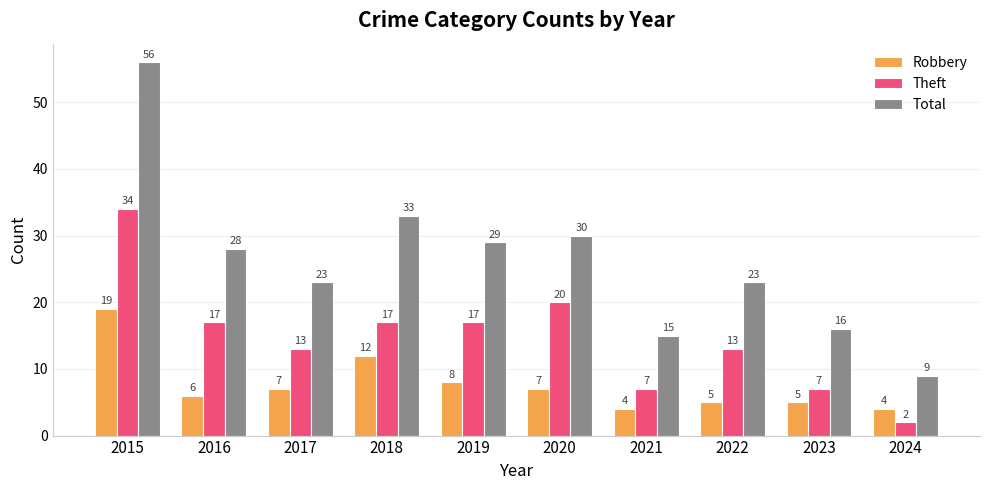

Is it true that Robbery equals 9 at 2016?

False